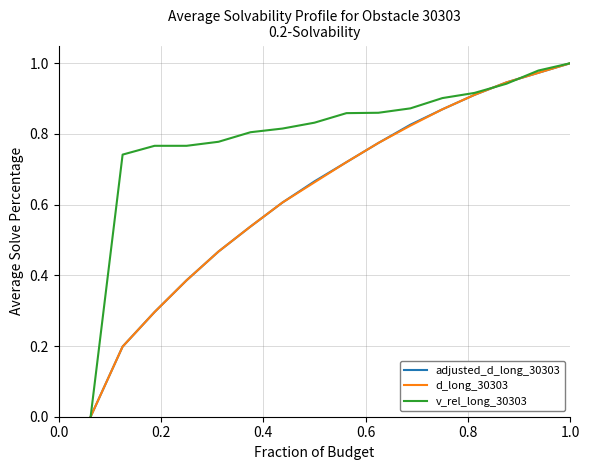

What are all the series names shown in the legend?

adjusted_d_long_30303, d_long_30303, v_rel_long_30303